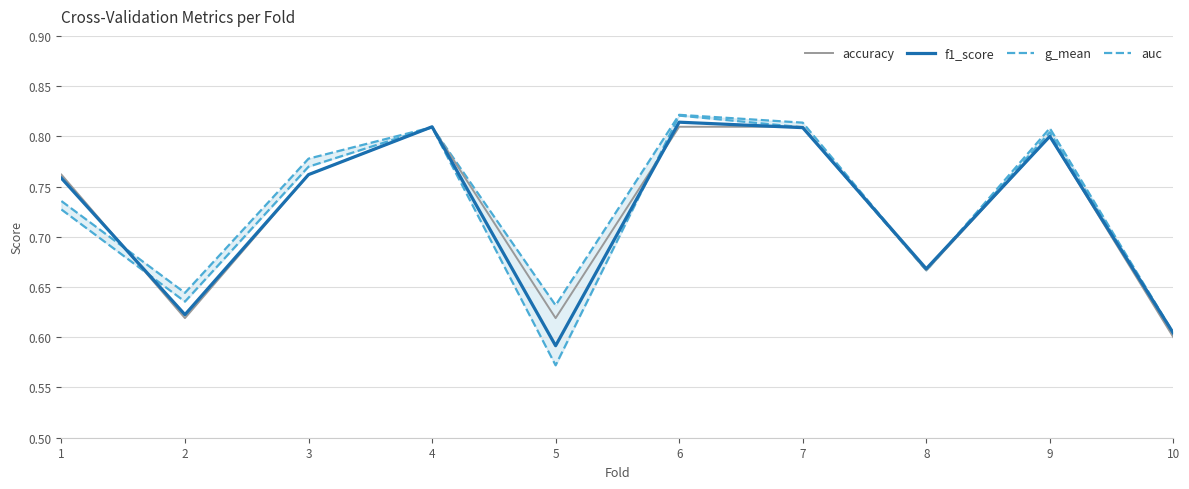

The g_mean series shows 0.6 at 2. True or false?

True